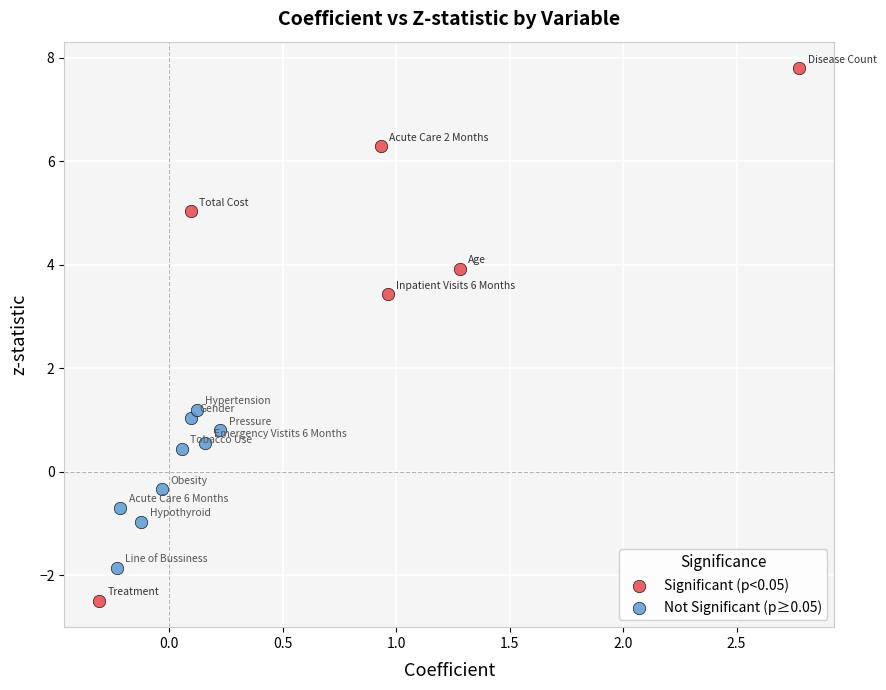

What are all the series names shown in the legend?

Significant (p<0.05), Not Significant (p≥0.05)